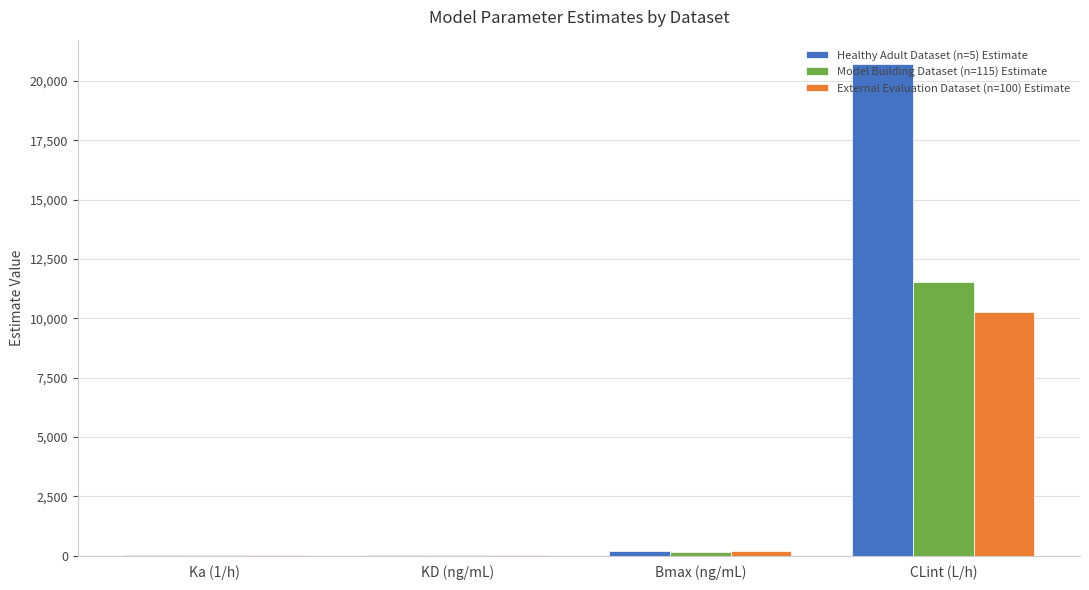

What is the sum of all Model Building Dataset (n=115) Estimate values?

11690.0